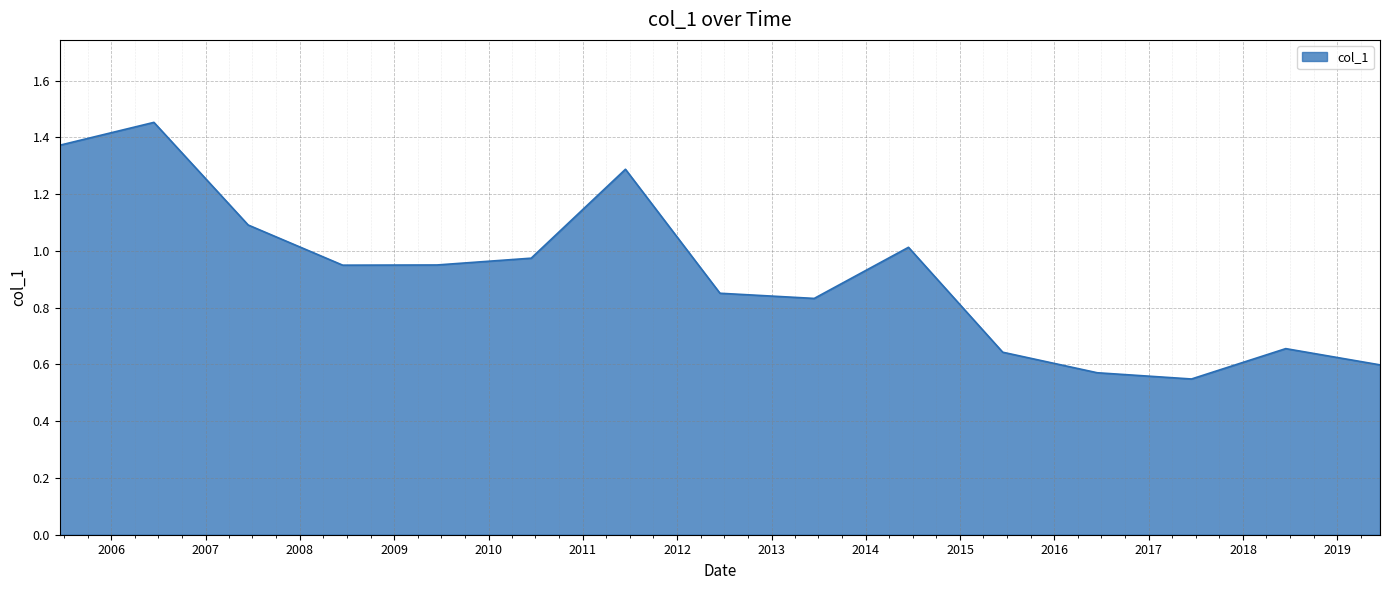

Rank the categories by value from lowest to highest.

2017-06-15, 2016-06-15, 2019-06-15, 2015-06-15, 2018-06-15, 2013-06-15, 2012-06-15, 2008-06-15, 2009-06-15, 2010-06-15, 2014-06-15, 2007-06-15, 2011-06-15, 2005-06-15, 2006-06-15